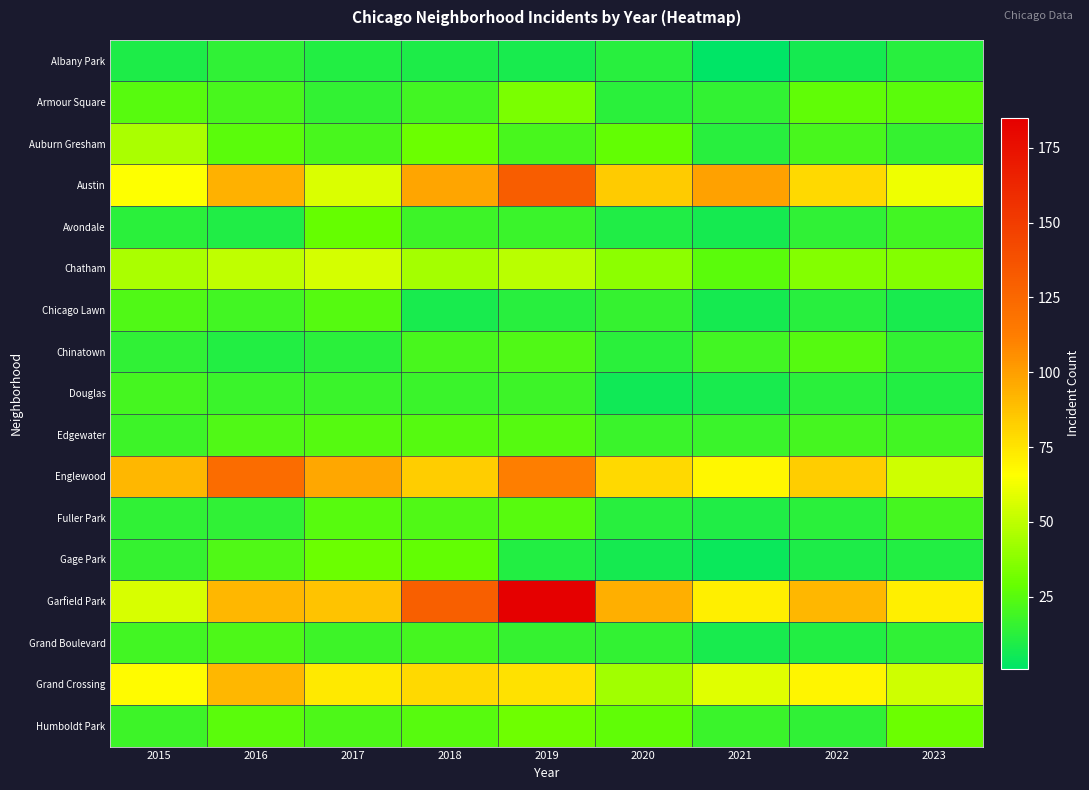

What is the difference between the highest and lowest values at 2019?

177